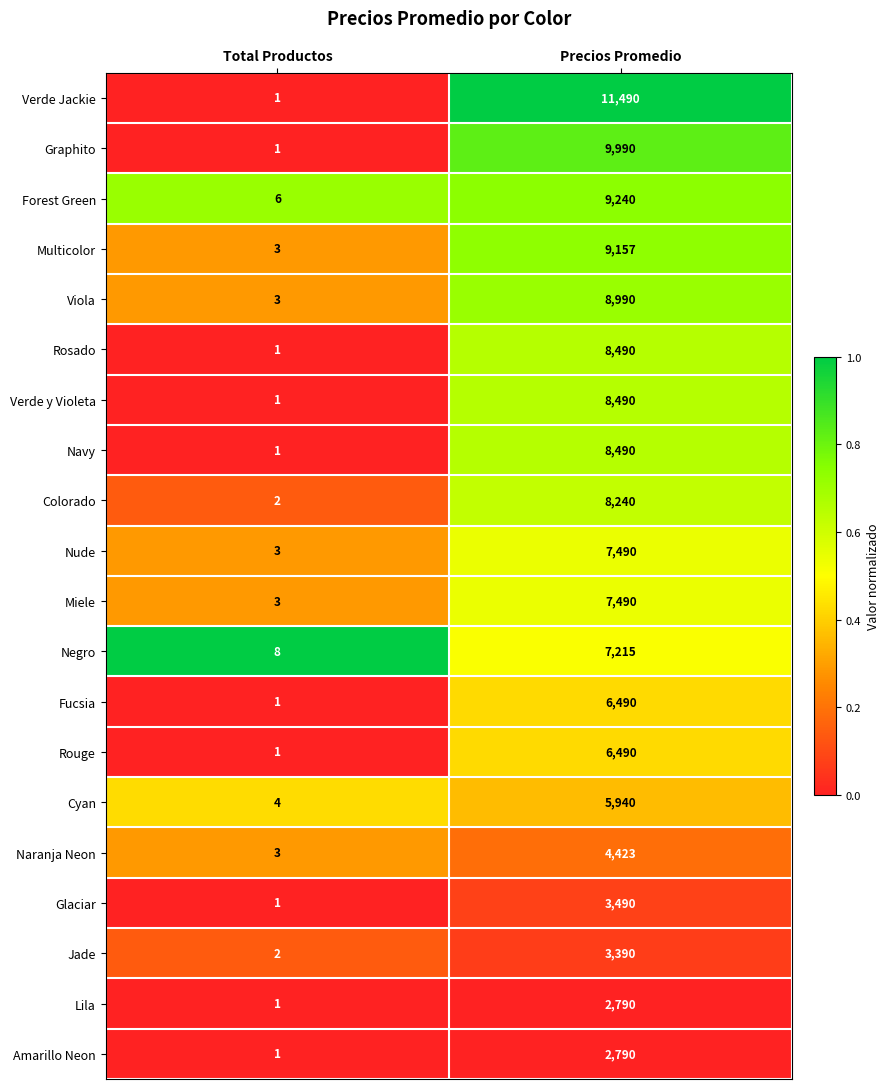

What is the average value of the Verde y Violeta series?

4246